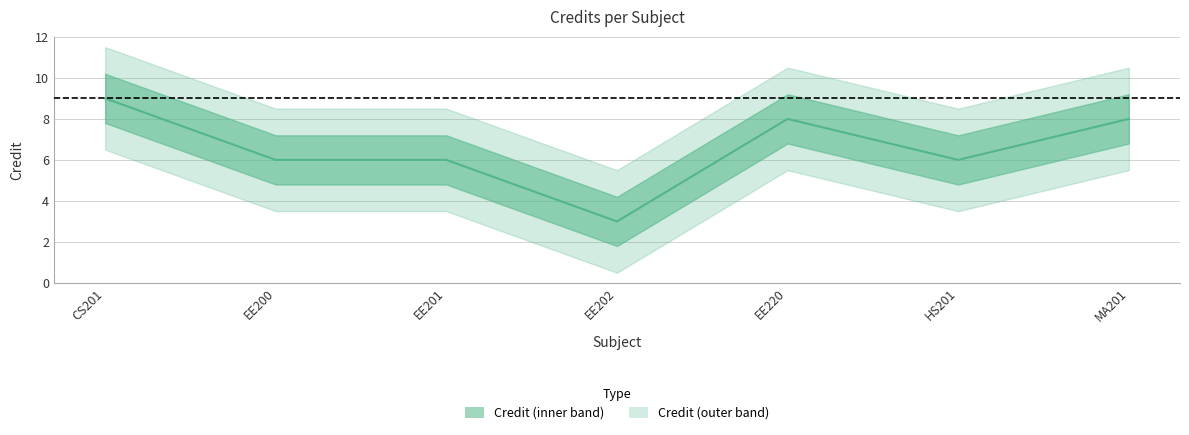

Is it true that the value at HS201 is 3?

False